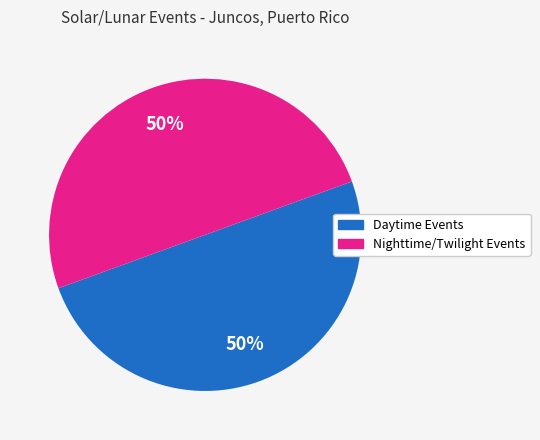

To the nearest percent, what is the average slice percentage?

50%